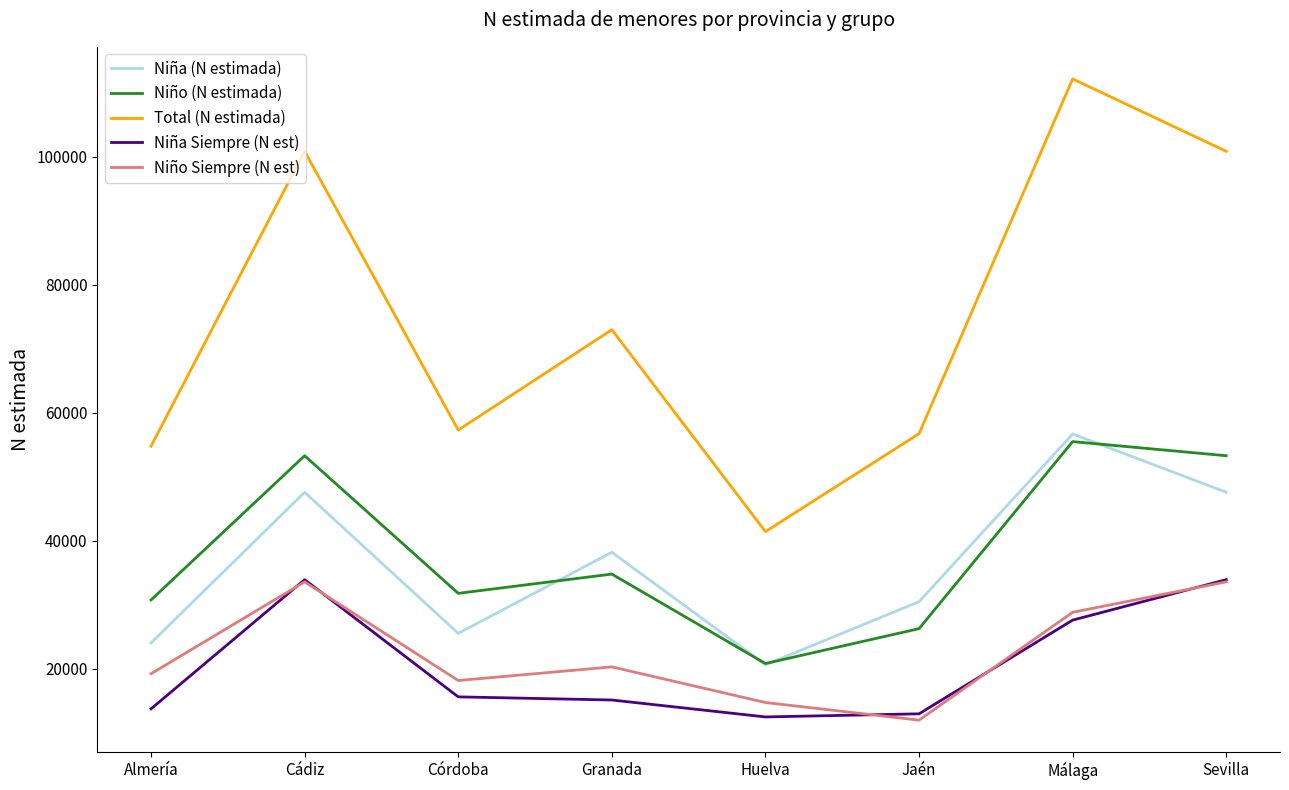

True or false: Total (N estimada) and Niña (N estimada) intersect in this chart.

False